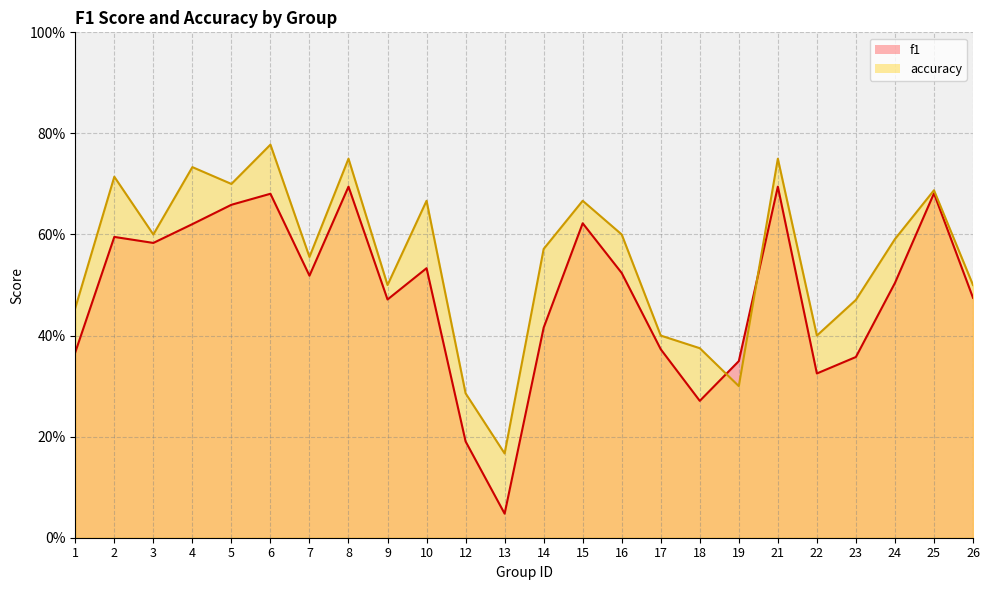

What is the sum of the accuracy values at 6 and 14?

1.3